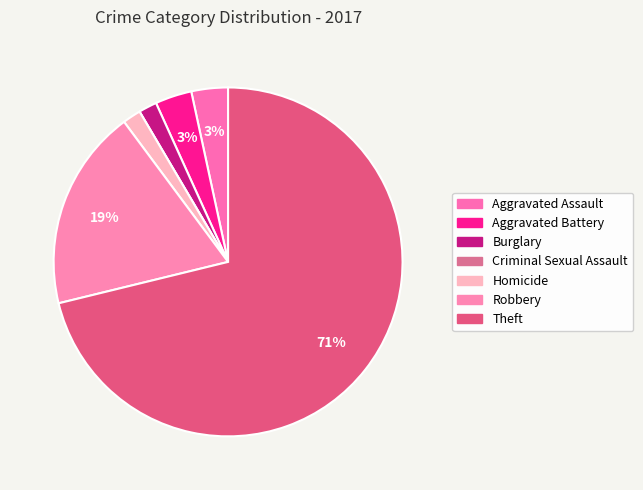

What percentage is the Aggravated Battery slice, to the nearest percent?

3%